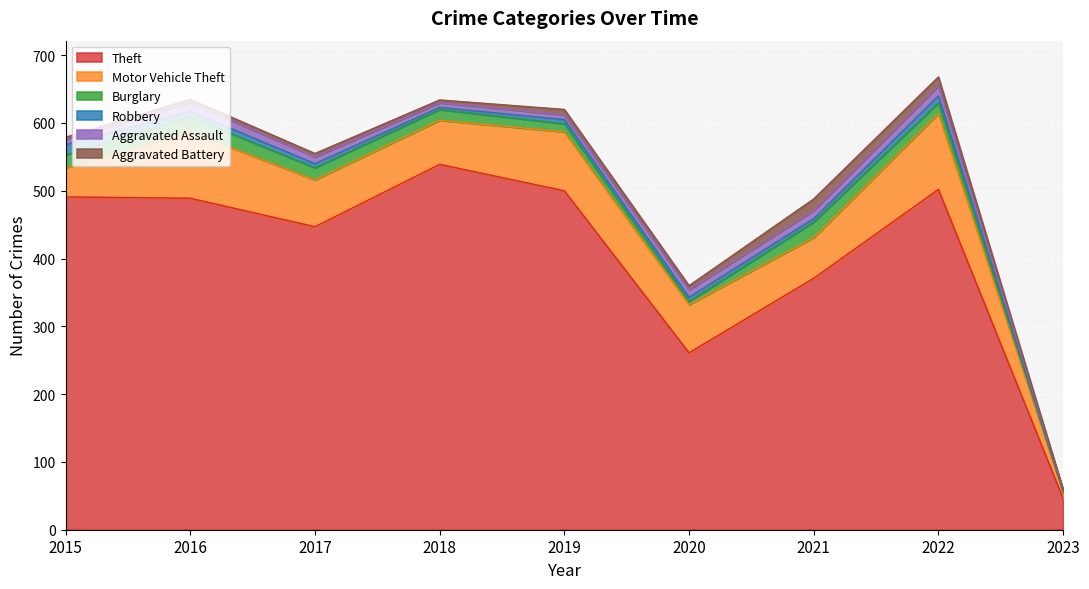

What value does the Aggravated Assault series have at 2021, to the nearest 5?

10